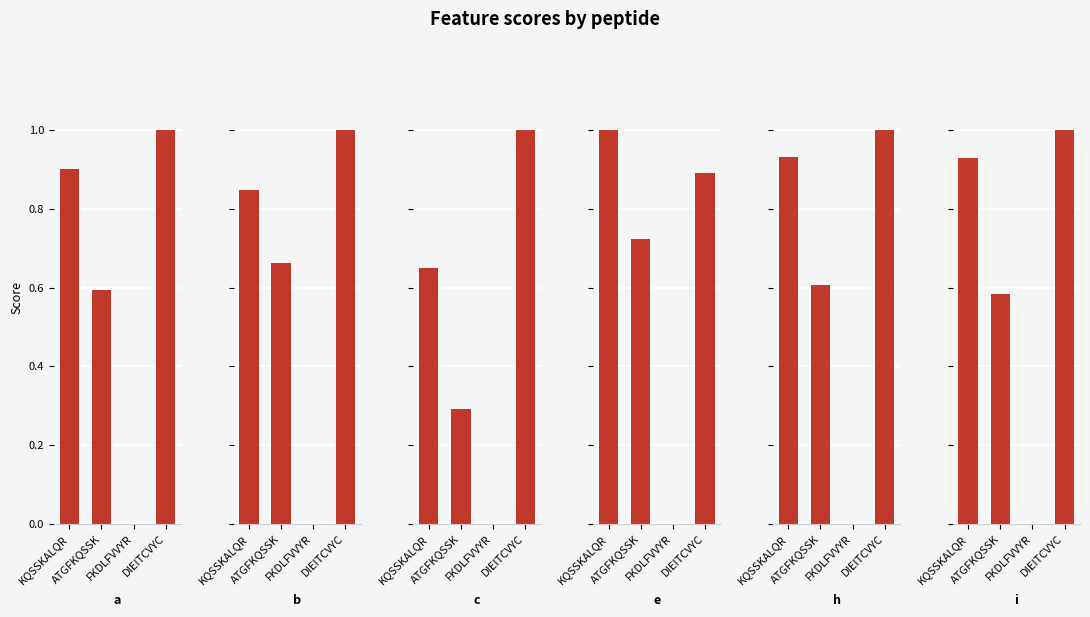

At which label does i reach its peak?

DIEITCVYC